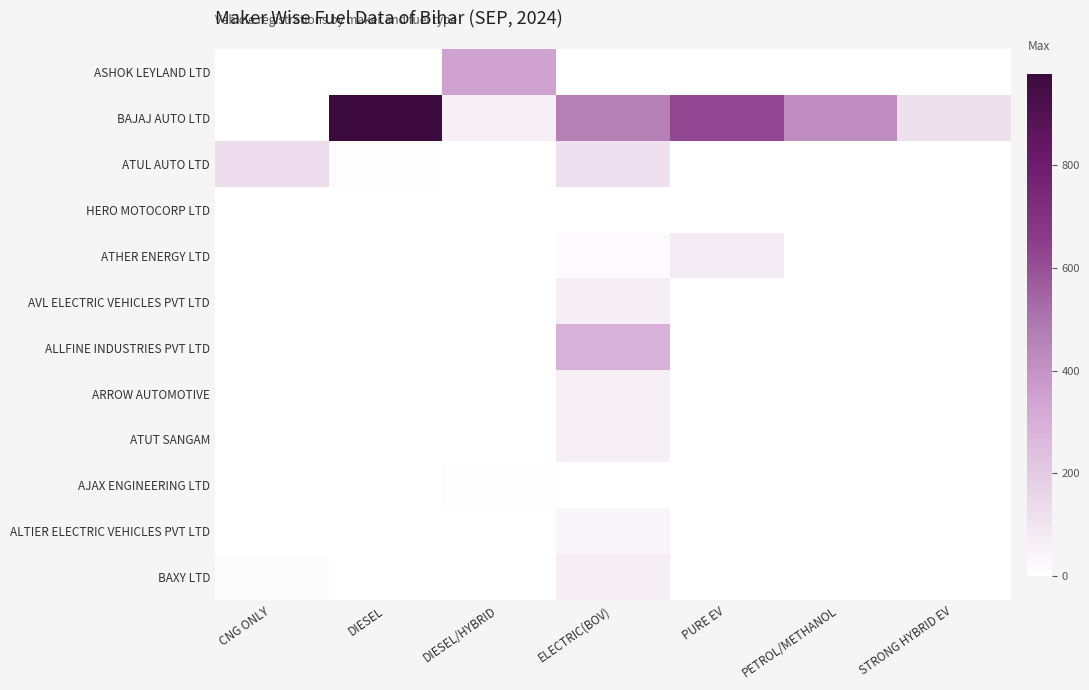

Reading right to left, list all the values displayed in this chart.

ASHOK LEYLAND LTD: STRONG HYBRID EV=0	PETROL/METHANOL=0	PURE EV=0	ELECTRIC(BOV)=0	DIESEL/HYBRID=345	DIESEL=2	CNG ONLY=0
BAJAJ AUTO LTD: STRONG HYBRID EV=116	PETROL/METHANOL=424	PURE EV=624	ELECTRIC(BOV)=463	DIESEL/HYBRID=61	DIESEL=979	CNG ONLY=1
ATUL AUTO LTD: STRONG HYBRID EV=0	PETROL/METHANOL=0	PURE EV=0	ELECTRIC(BOV)=120	DIESEL/HYBRID=0	DIESEL=10	CNG ONLY=136
HERO MOTOCORP LTD: STRONG HYBRID EV=0	PETROL/METHANOL=0	PURE EV=0	ELECTRIC(BOV)=0	DIESEL/HYBRID=0	DIESEL=0	CNG ONLY=0
ATHER ENERGY LTD: STRONG HYBRID EV=0	PETROL/METHANOL=0	PURE EV=77	ELECTRIC(BOV)=20	DIESEL/HYBRID=0	DIESEL=0	CNG ONLY=0
AVL ELECTRIC VEHICLES PVT LTD: STRONG HYBRID EV=0	PETROL/METHANOL=0	PURE EV=0	ELECTRIC(BOV)=66	DIESEL/HYBRID=0	DIESEL=0	CNG ONLY=0
ALLFINE INDUSTRIES PVT LTD: STRONG HYBRID EV=0	PETROL/METHANOL=0	PURE EV=0	ELECTRIC(BOV)=294	DIESEL/HYBRID=0	DIESEL=0	CNG ONLY=0
ARROW AUTOMOTIVE: STRONG HYBRID EV=0	PETROL/METHANOL=0	PURE EV=0	ELECTRIC(BOV)=60	DIESEL/HYBRID=0	DIESEL=0	CNG ONLY=0
ATUT SANGAM: STRONG HYBRID EV=0	PETROL/METHANOL=0	PURE EV=0	ELECTRIC(BOV)=58	DIESEL/HYBRID=0	DIESEL=0	CNG ONLY=0
AJAX ENGINEERING LTD: STRONG HYBRID EV=0	PETROL/METHANOL=0	PURE EV=0	ELECTRIC(BOV)=0	DIESEL/HYBRID=9	DIESEL=0	CNG ONLY=0
ALTIER ELECTRIC VEHICLES PVT LTD: STRONG HYBRID EV=0	PETROL/METHANOL=0	PURE EV=0	ELECTRIC(BOV)=41	DIESEL/HYBRID=0	DIESEL=0	CNG ONLY=0
BAXY LTD: STRONG HYBRID EV=0	PETROL/METHANOL=0	PURE EV=0	ELECTRIC(BOV)=68	DIESEL/HYBRID=0	DIESEL=0	CNG ONLY=14